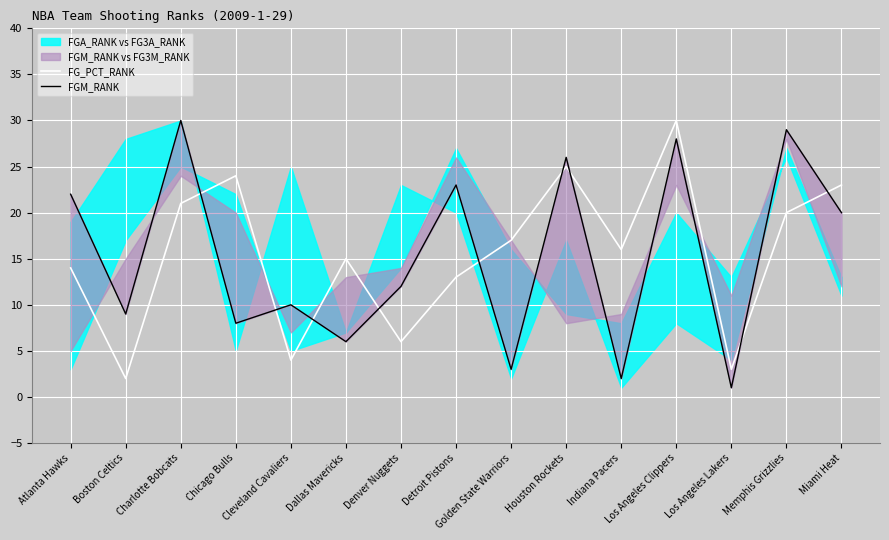

What is the smallest value displayed?

1